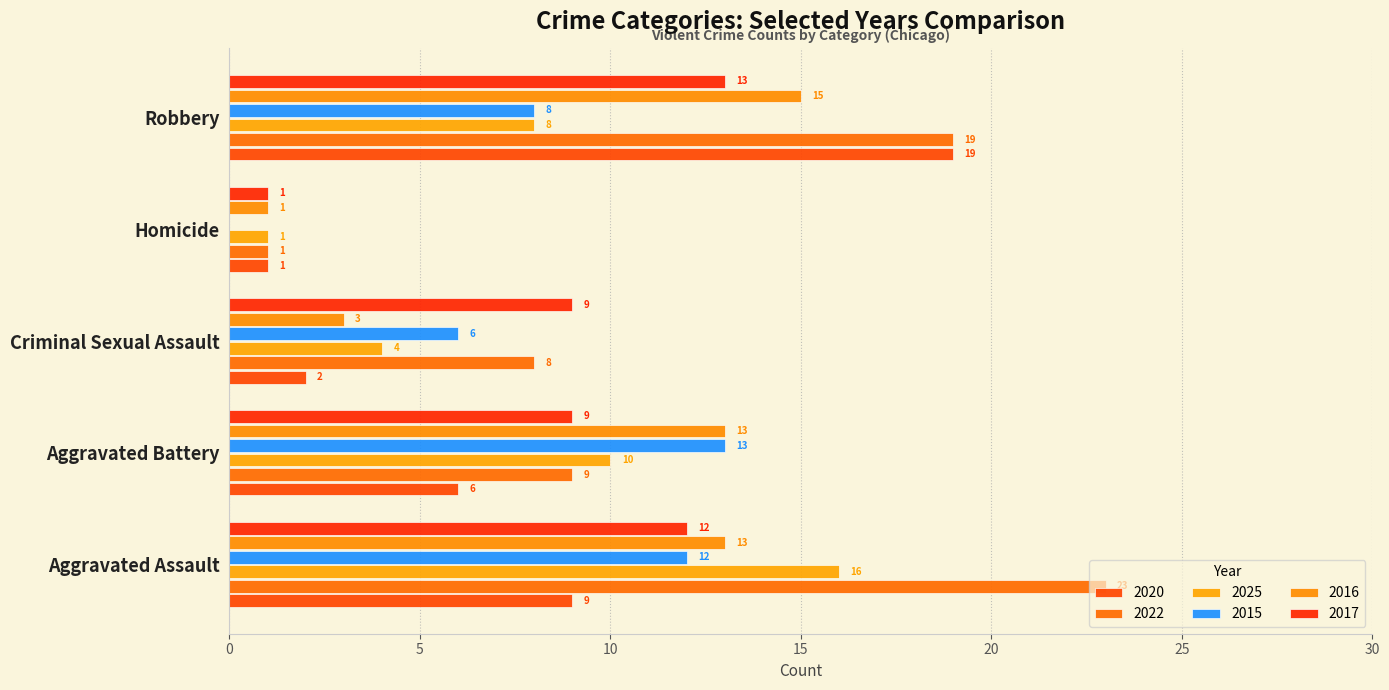

Reading right to left, extract all data points from this chart.

2020: 19	1	2	6	9
2022: 19	1	8	9	23
2025: 8	1	4	10	16
2015: 8	0	6	13	12
2016: 15	1	3	13	13
2017: 13	1	9	9	12